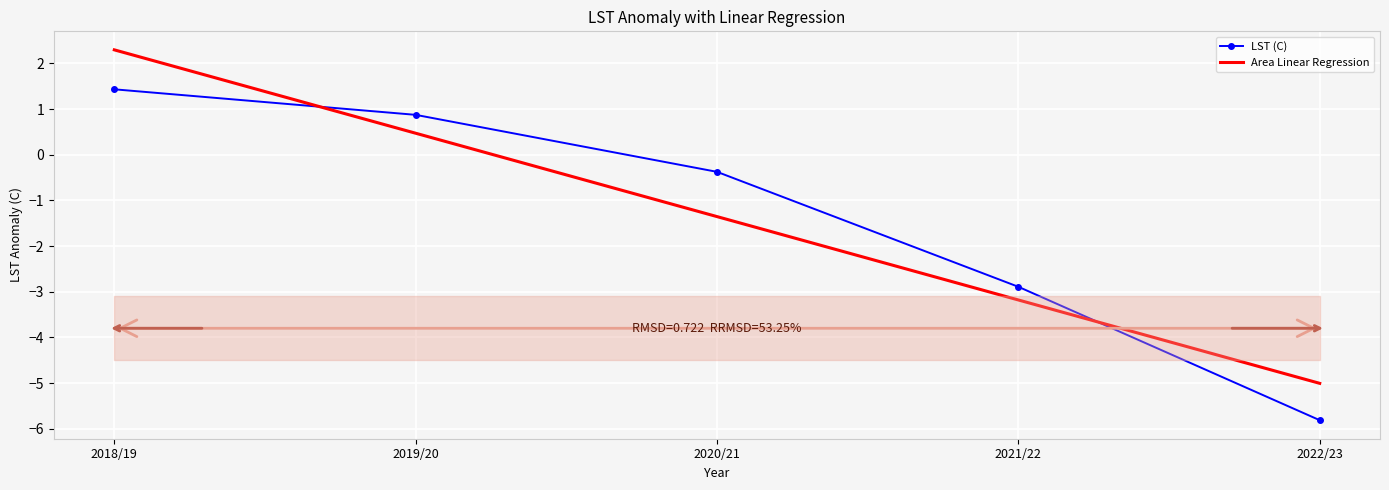

True or false: Area Linear Regression has more than 2 interior local peaks.

False